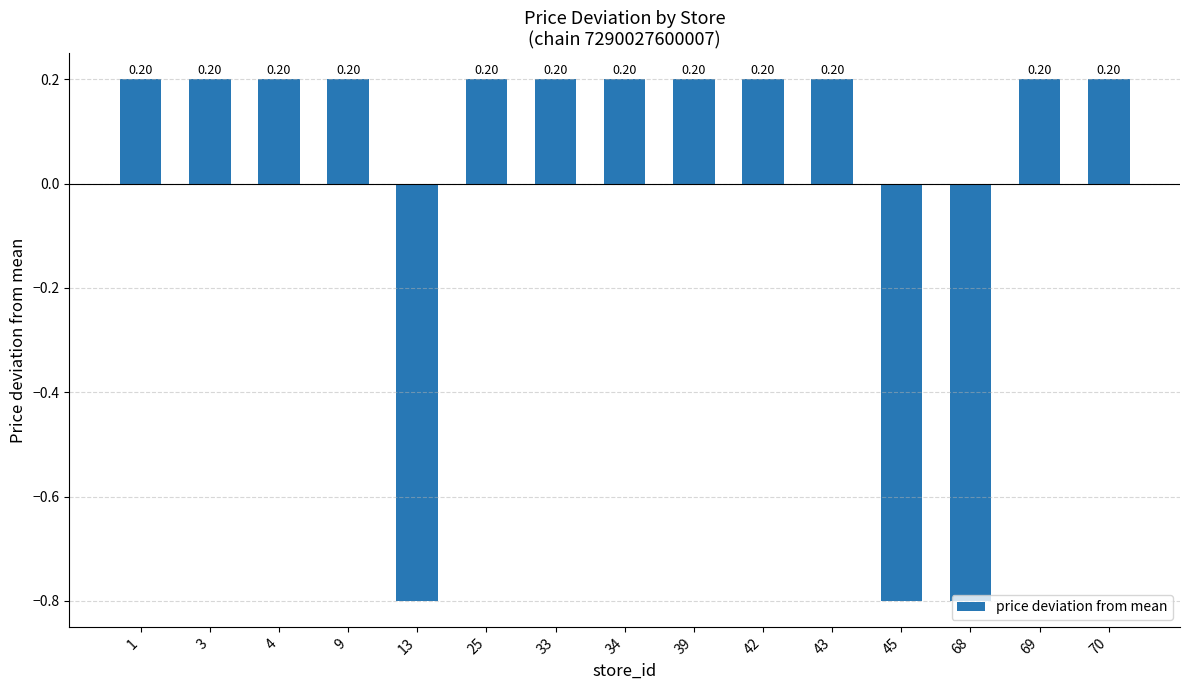

The chart shows a value of 0.2 at 4. True or false?

True